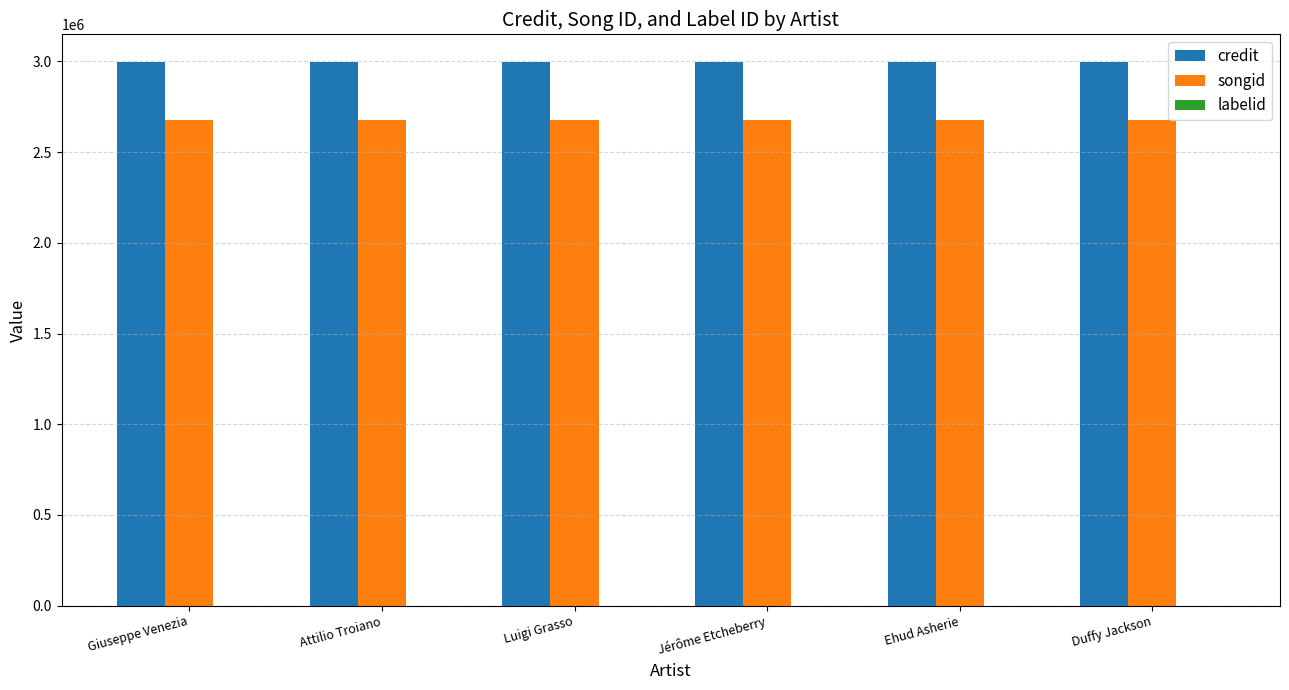

Which series has the largest total across all categories?

credit